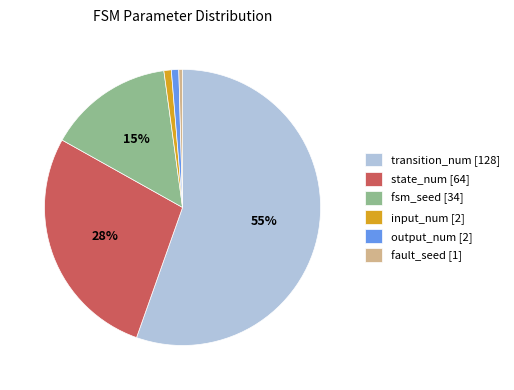

Which category has the biggest portion of the pie?

transition_num [128]